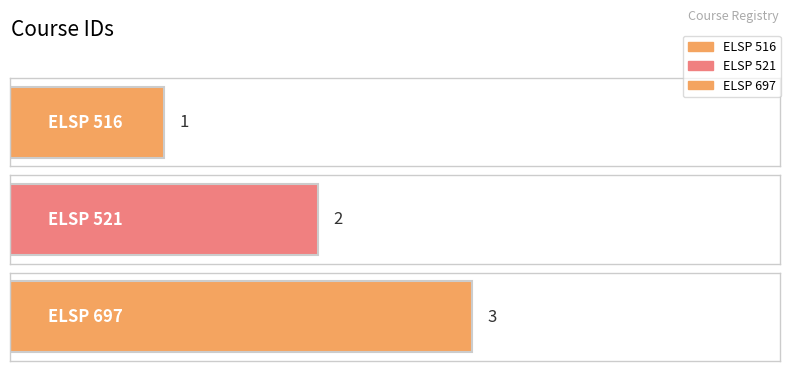

What is the value of the 2nd bar from the left?

2